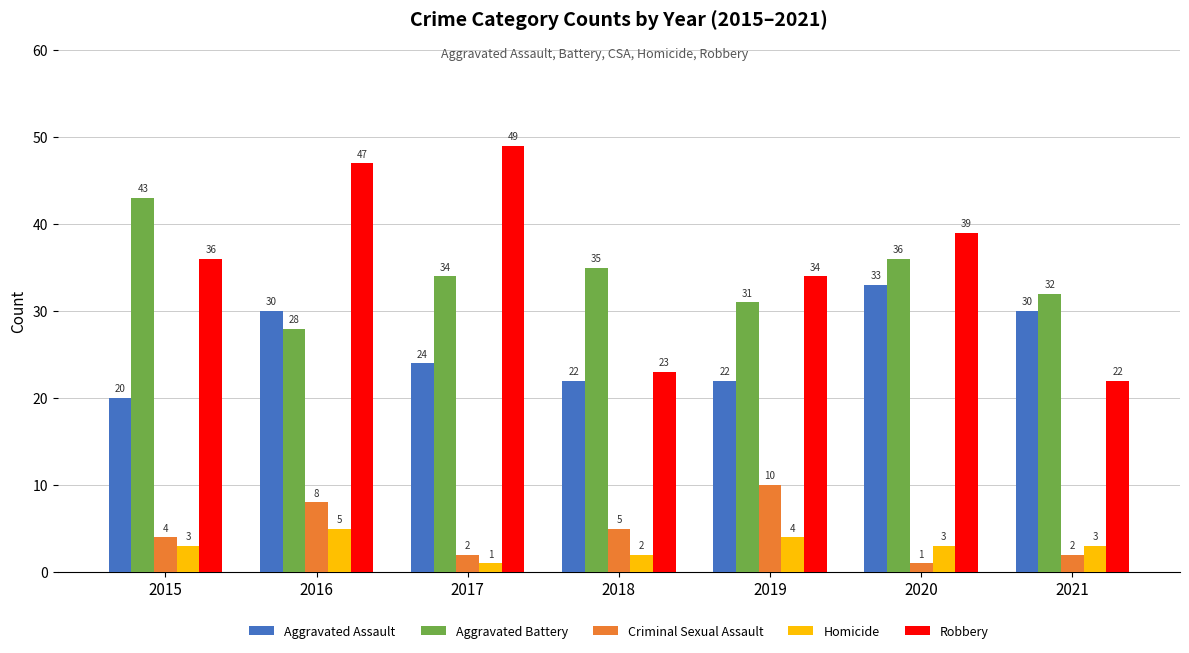

Which series has the largest total across all categories?

Robbery